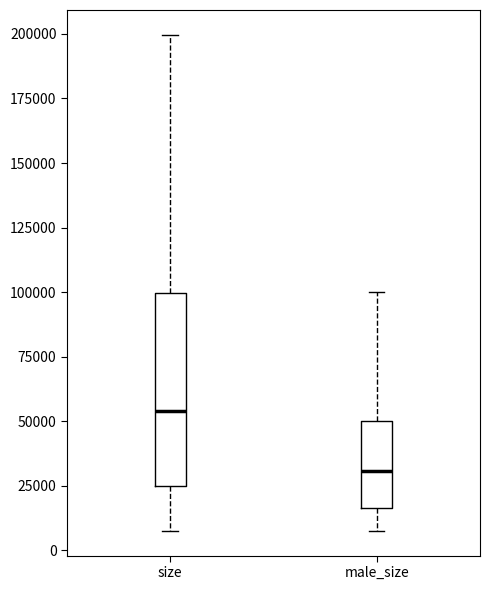

Where is the lower edge of the box for size on the y-axis? The values are not printed on the chart, so give them approximately, as read against the axis.

25000